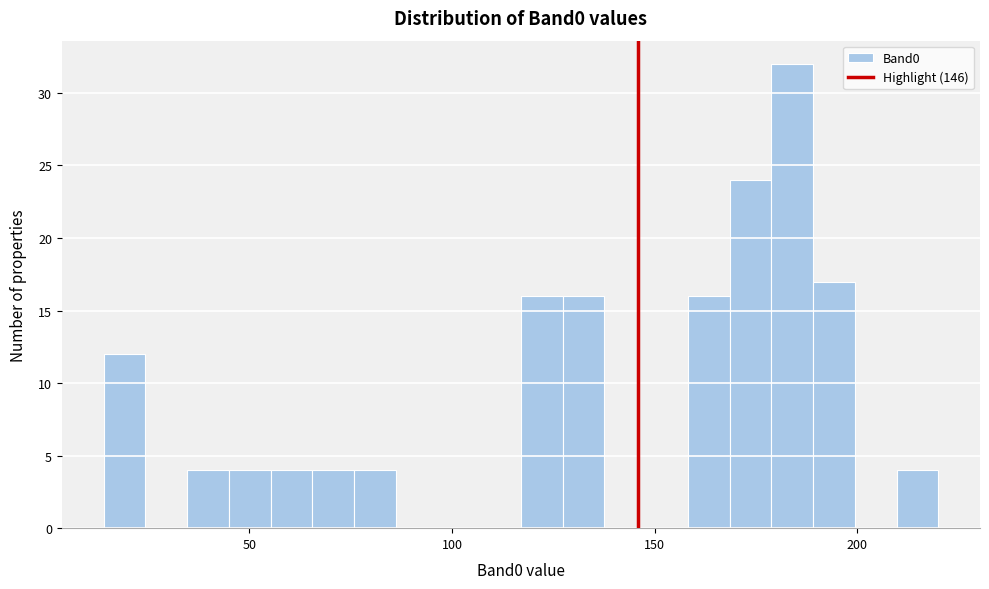

Read against the x-axis, roughly where is the centre of the tallest bar?

185